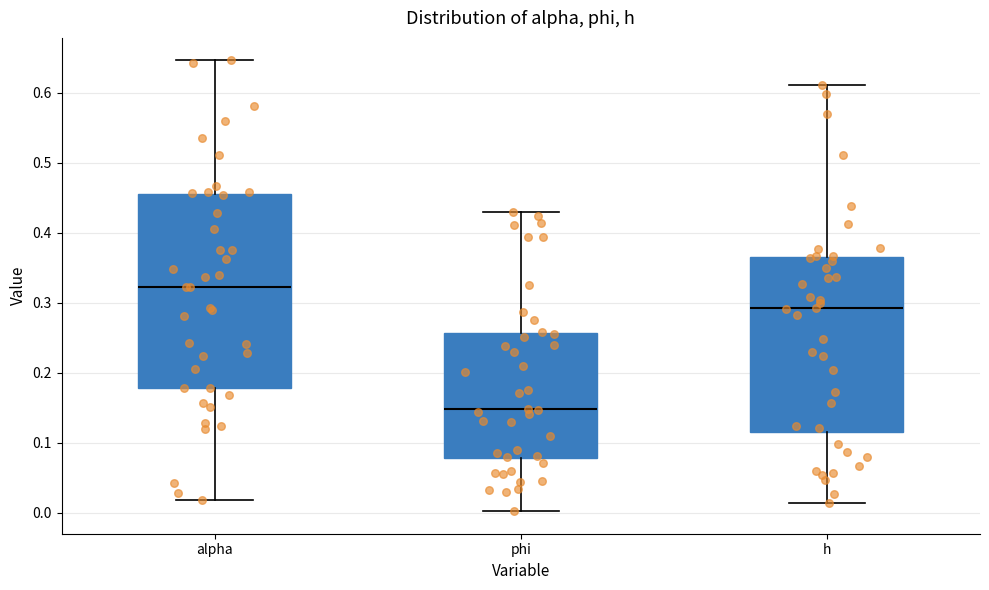

Reading left to right, transcribe this box plot: for each box, give where its median line is, the range the box spans, and where its two whiskers end, as read against the y-axis. The values are not printed on the chart, so give them approximately, as read against the axis.

alpha: median 0.32, box 0.18 to 0.46, whiskers 0.02 to 0.65
phi: median 0.15, box 0.08 to 0.26, whiskers 0.00 to 0.43
h: median 0.29, box 0.12 to 0.37, whiskers 0.01 to 0.61